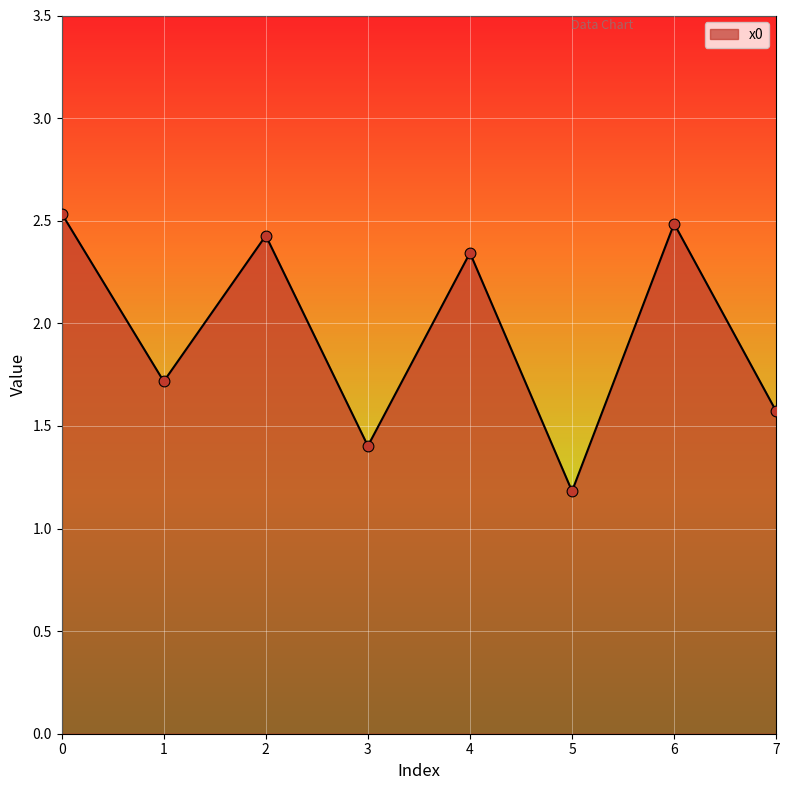

What is the ratio of the value at 4 to the value at 3?

1.7